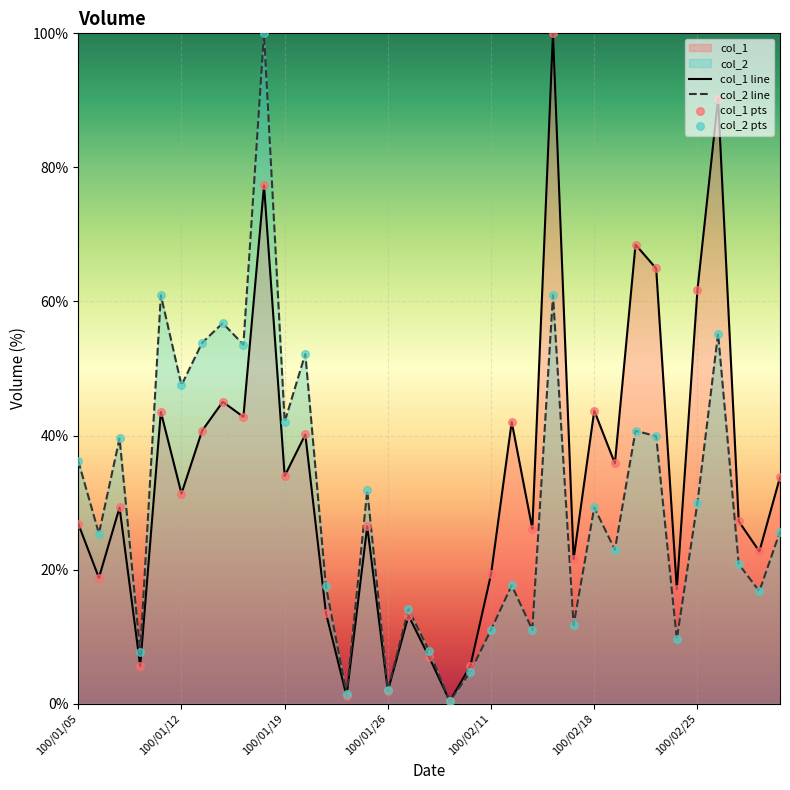

Which series has the largest Y range (max minus min)?

col_2